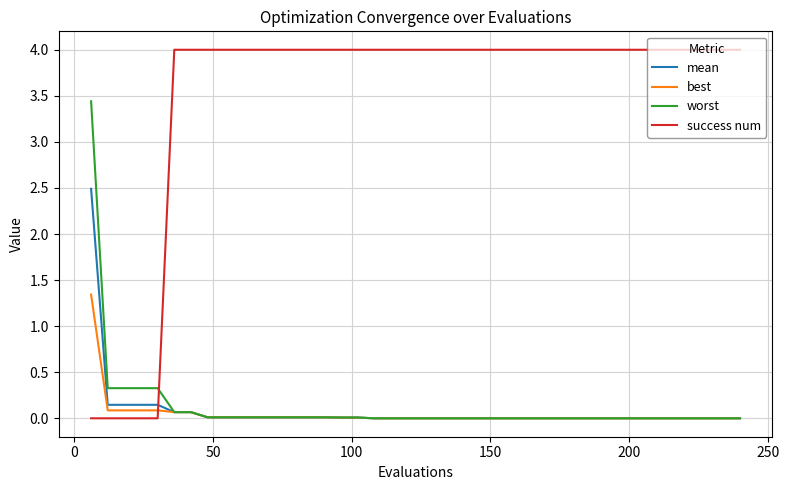

What are all the series names shown in the legend?

mean, best, worst, success num